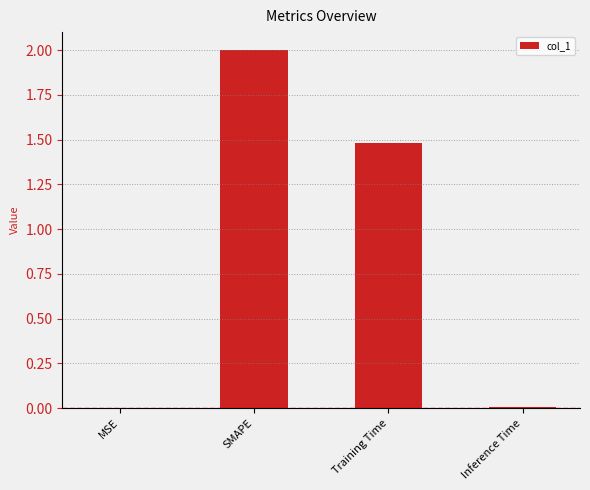

Where is the data nearest to the value 1?

Training Time